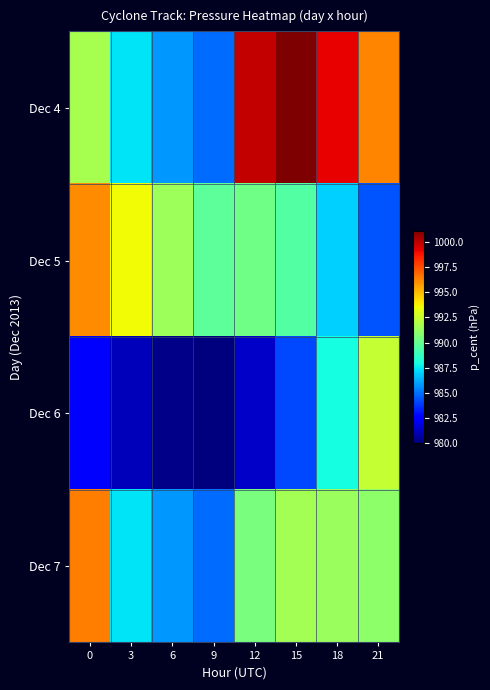

Reading left to right, what are all the values shown in this chart?

Dec 4: 0=991.7	3=987.3	6=985.8	9=984.9	12=999.9	15=1001.2	18=999.2	21=996.2
Dec 5: 0=996.1	3=993.6	6=991.4	9=989.7	12=990.3	15=989.5	18=987.0	21=984.4
Dec 6: 0=982.6	3=981.1	6=980.2	9=980.0	12=981.3	15=984.1	18=988.0	21=992.4
Dec 7: 0=996.4	3=987.3	6=985.8	9=984.9	12=990.5	15=991.6	18=991.4	21=991.0